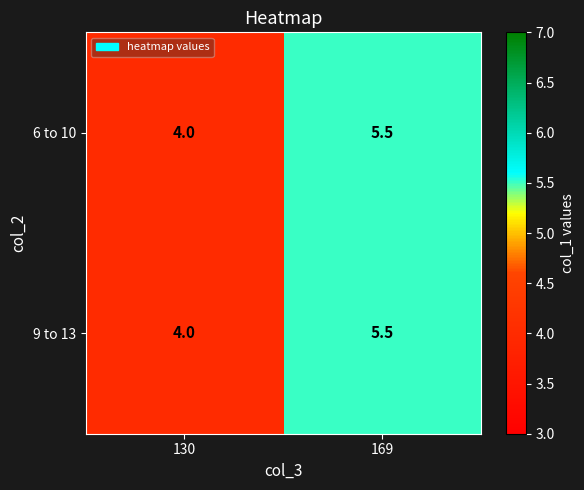

Reading left to right, list all the values displayed in this chart.

6 to 10: 4.0	5.5
9 to 13: 4.0	5.5